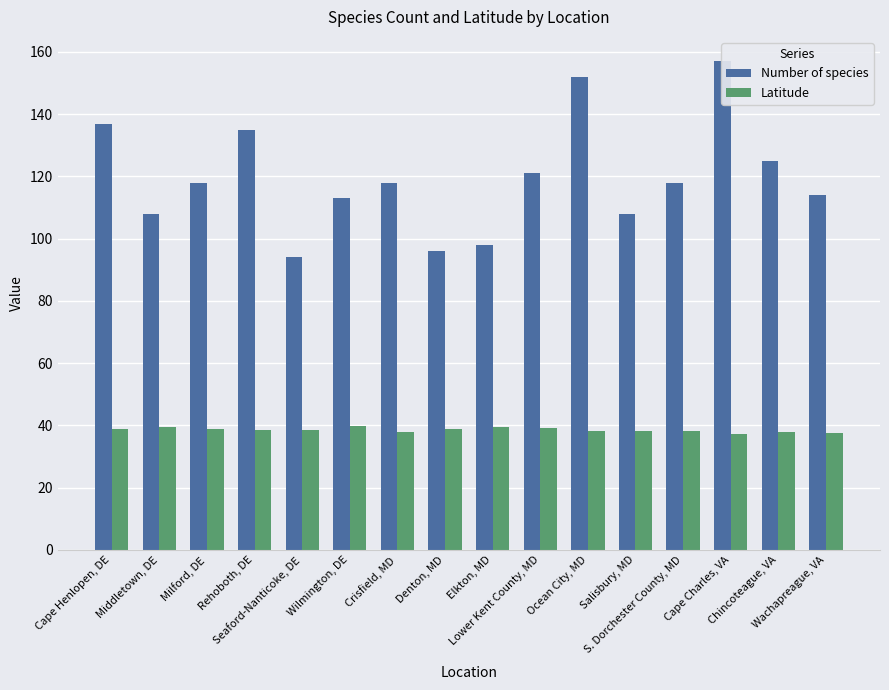

What is the approximate value of Number of species at Wilmington, DE?

113.0